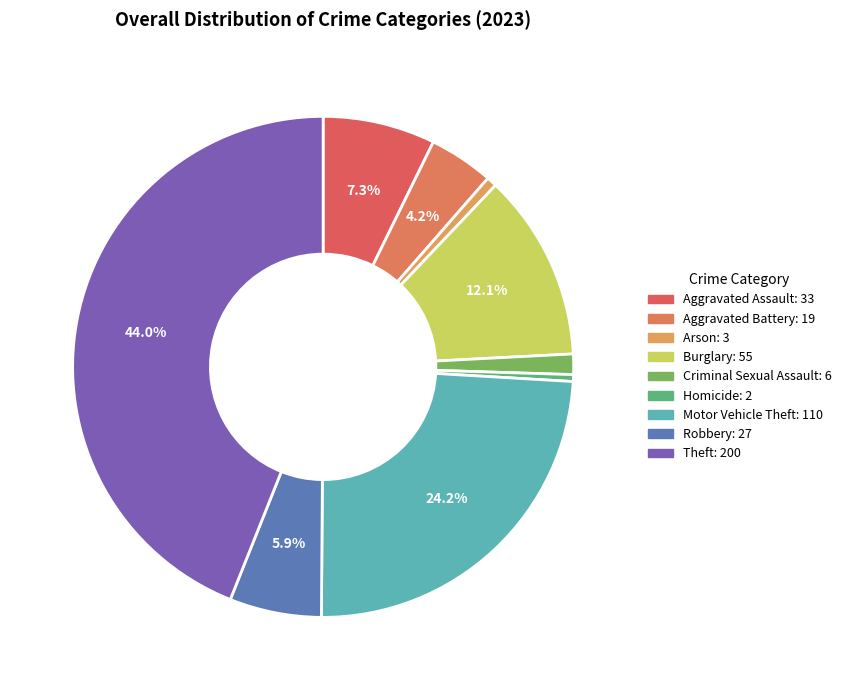

What is the change in value from Burglary to Motor Vehicle Theft?

+55